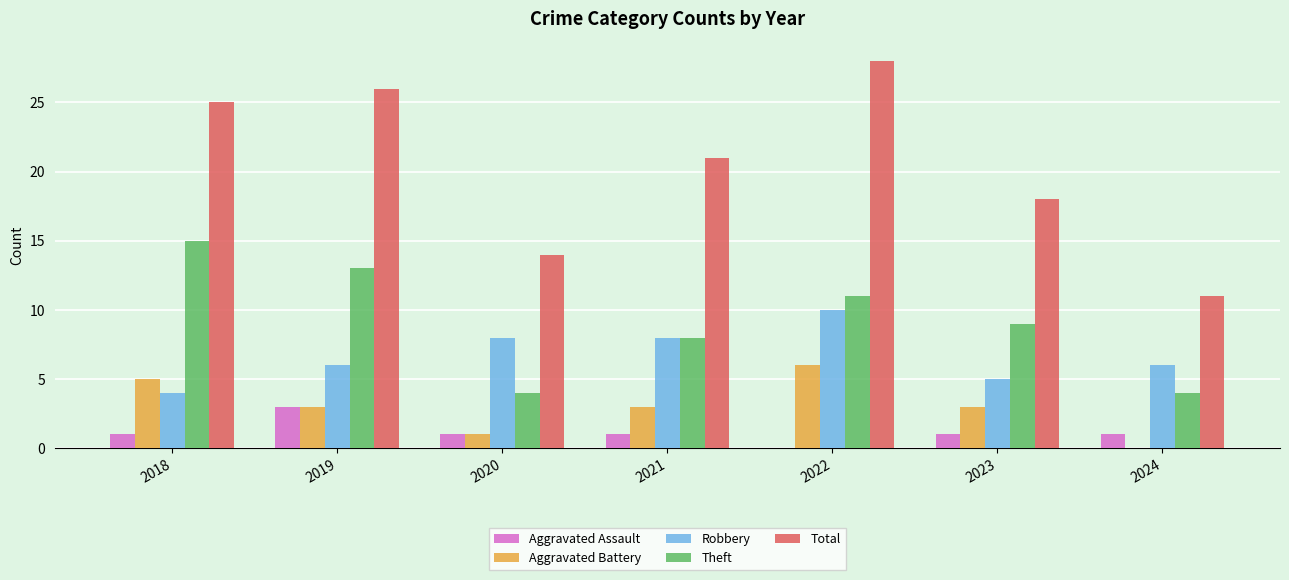

Reading right to left, list all the values displayed in this chart.

Aggravated Assault: 1	1	0	1	1	3	1
Aggravated Battery: 0	3	6	3	1	3	5
Robbery: 6	5	10	8	8	6	4
Theft: 4	9	11	8	4	13	15
Total: 11	18	28	21	14	26	25